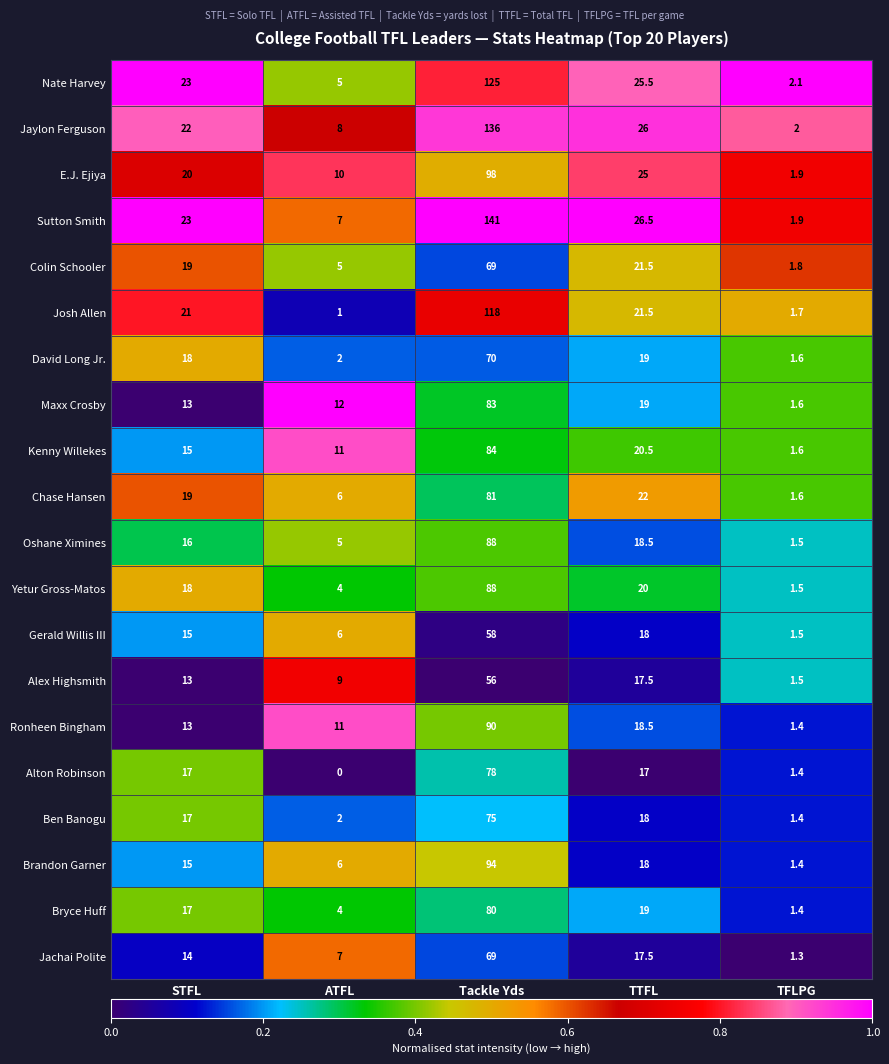

At which label is Gerald Willis III closest to 29?

TTFL